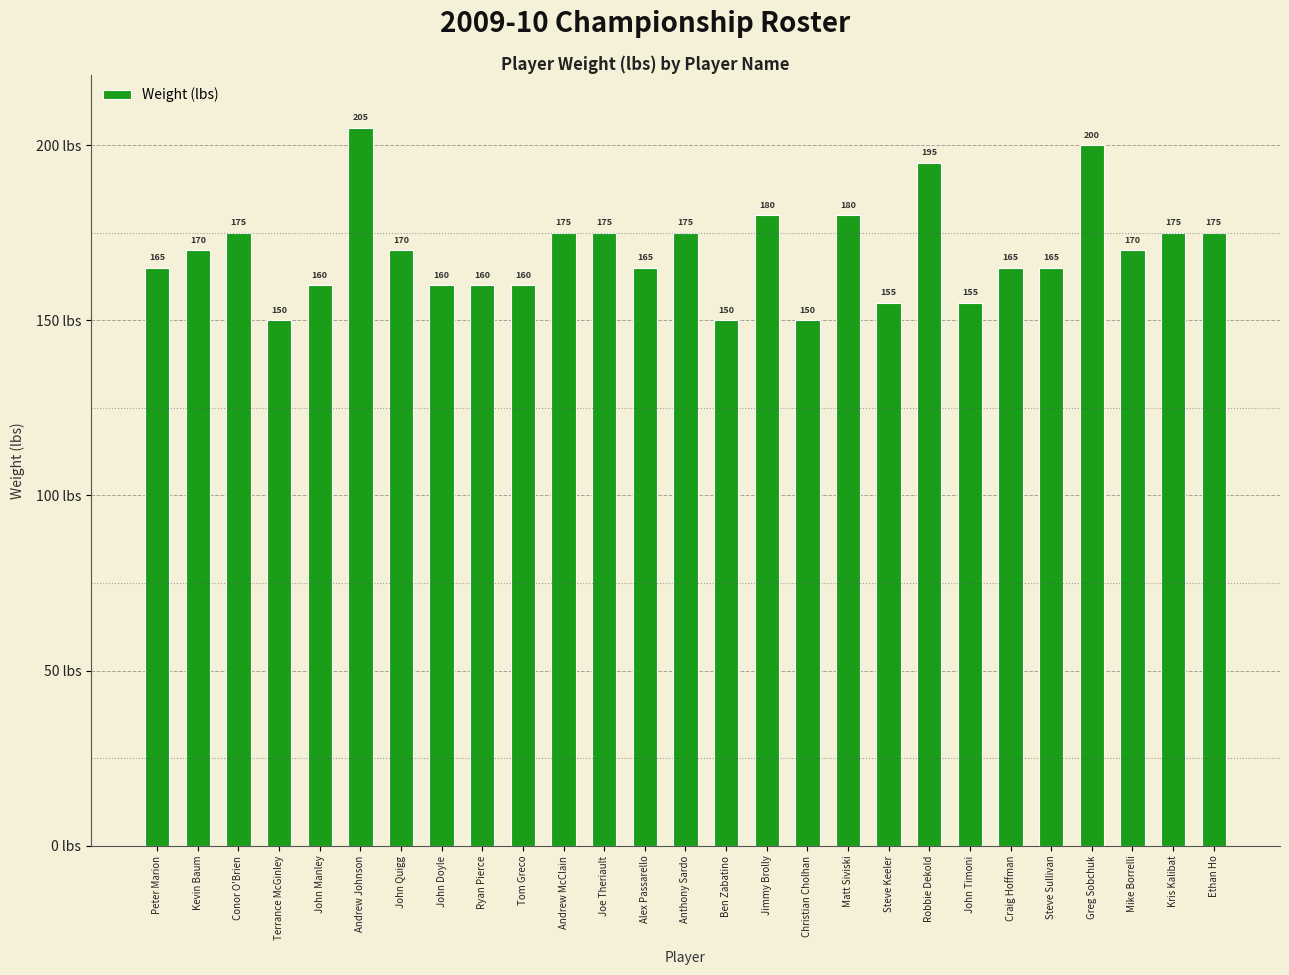

Are the bars grouped side by side (vs. stacked)?

No